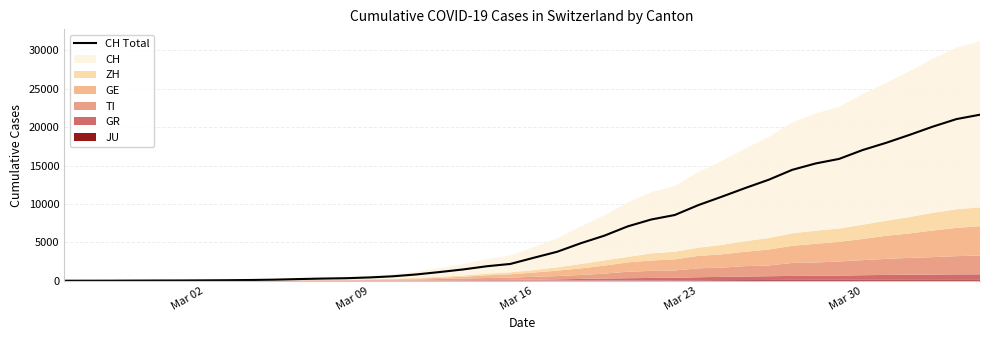

How many lines are shown in the chart?

1